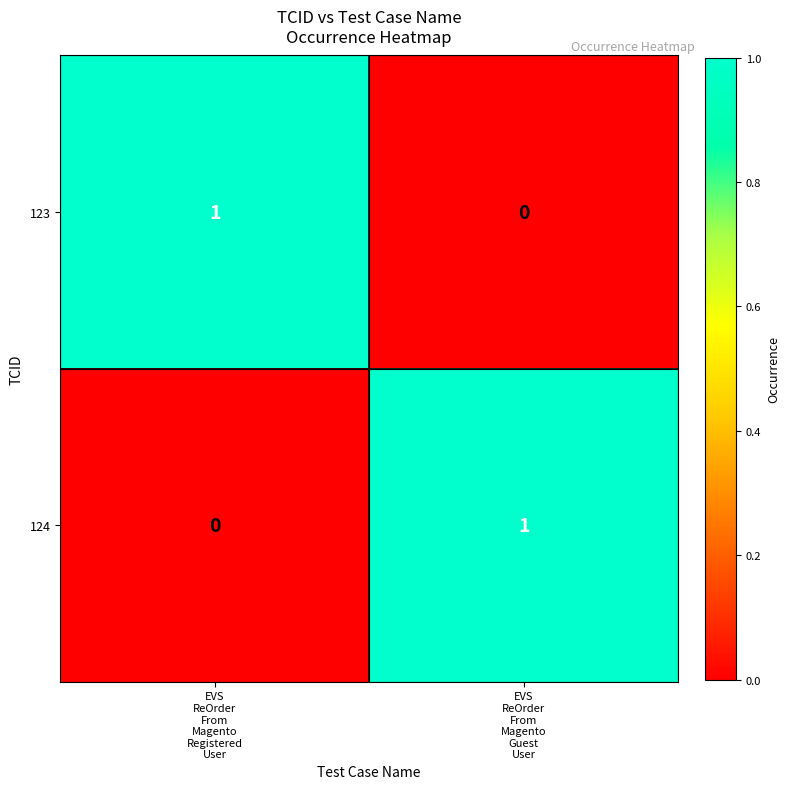

Reading left to right, transcribe all the data shown in this chart.

123: 1	0
124: 0	1